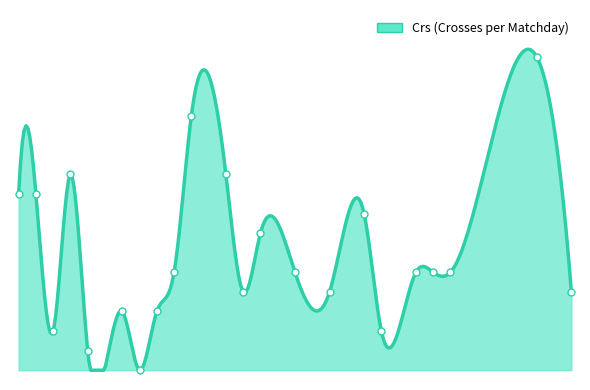

What is the ratio of the value at 31 to the value at 11?

1.2